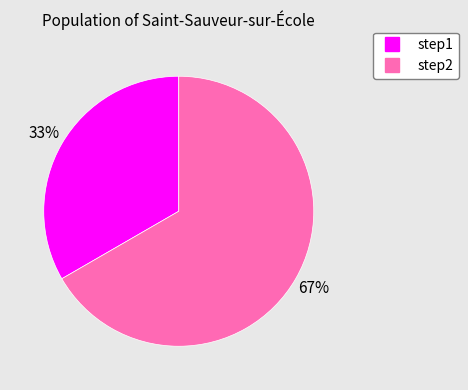

Which has a higher value, step1 or step2?

step2